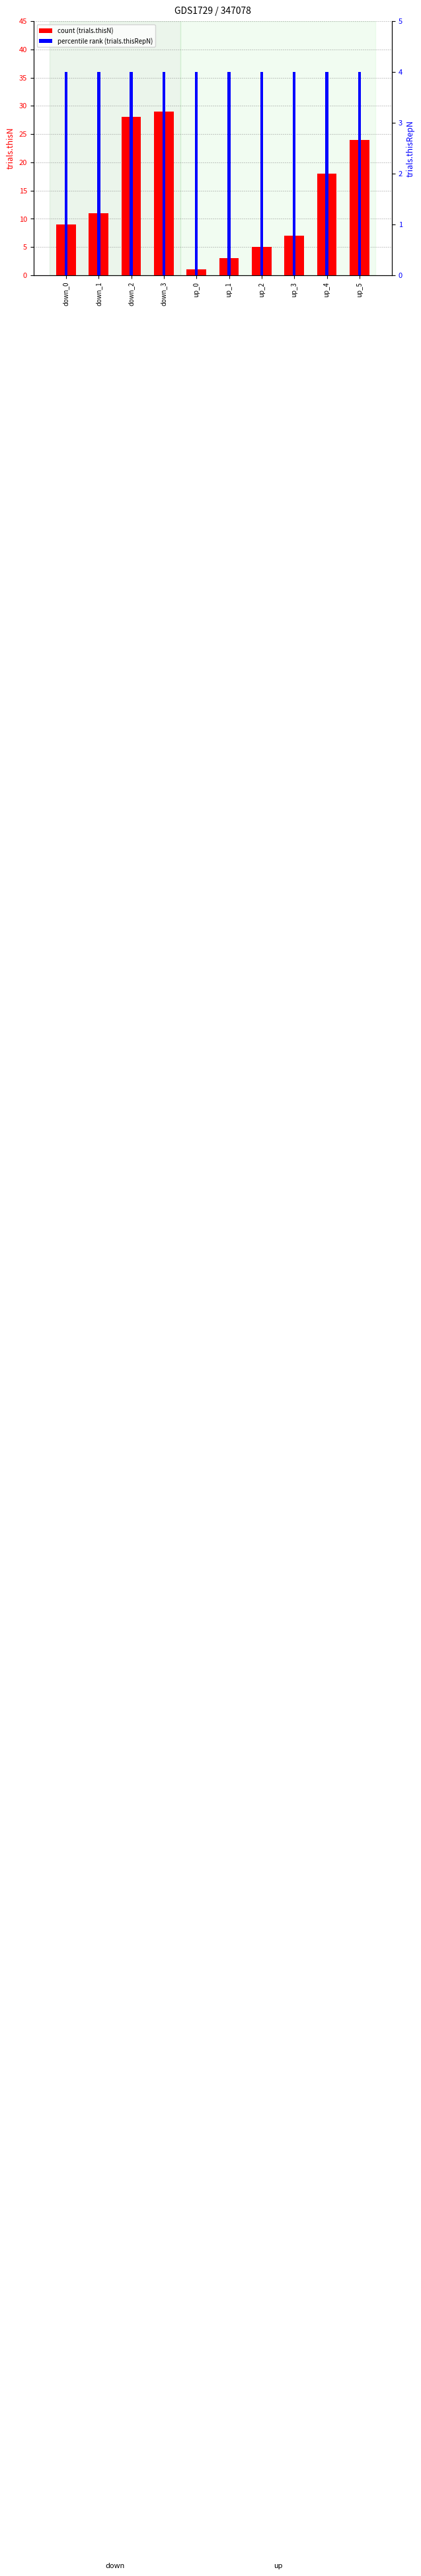

What are all the series names shown in the legend?

trials.thisN, trials.thisRepN